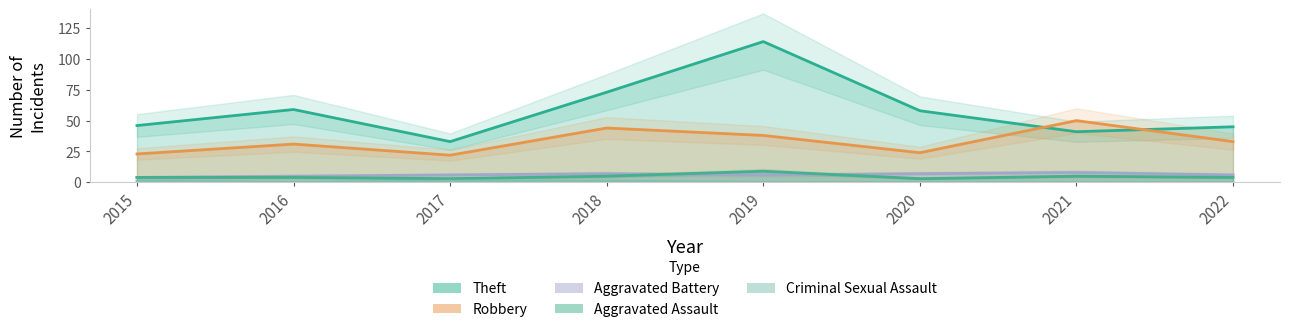

What is the value of the Robbery point at the 1st from the left?

23